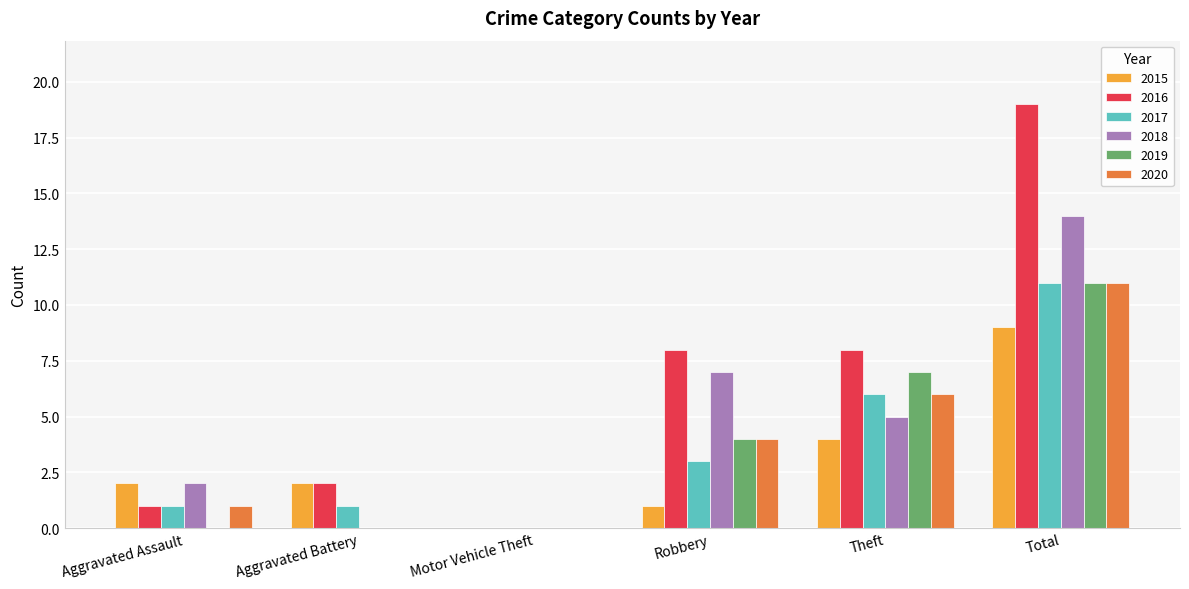

How many values in 2017 are above zero?

5